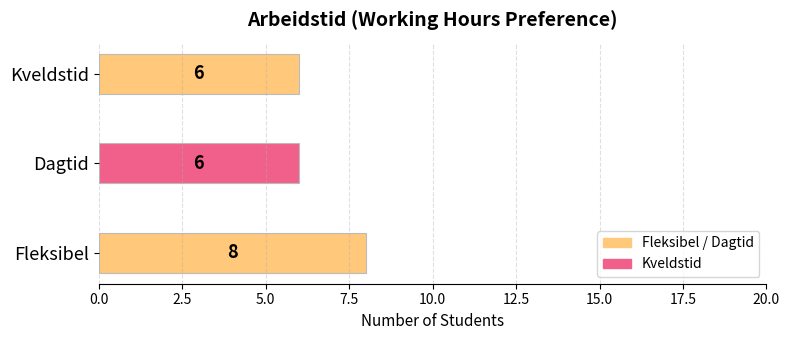

What is the maximum value shown in the chart?

8